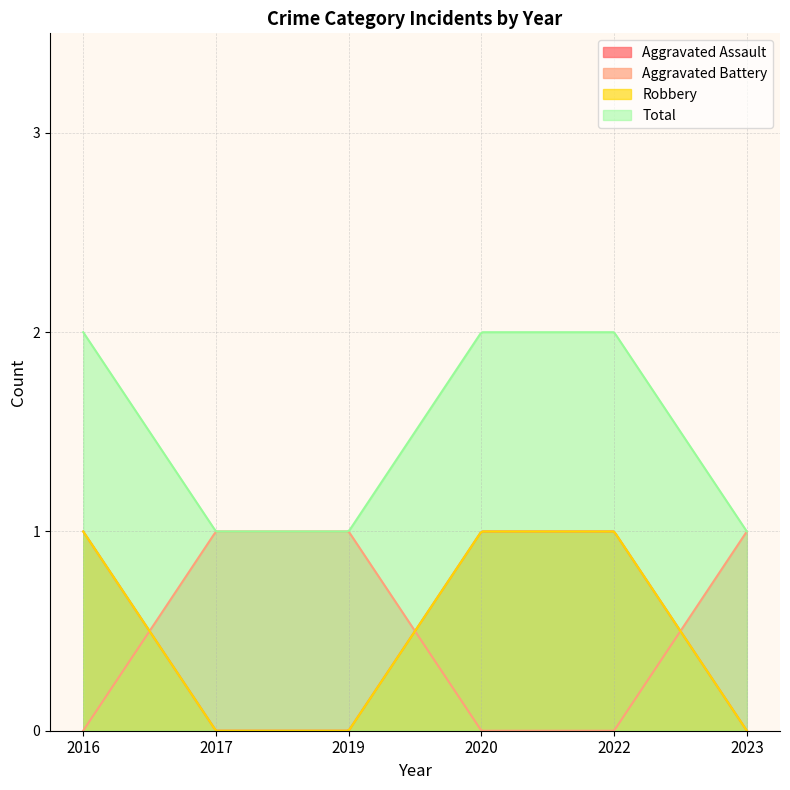

How many times do Aggravated Battery and Aggravated Assault cross each other?

3